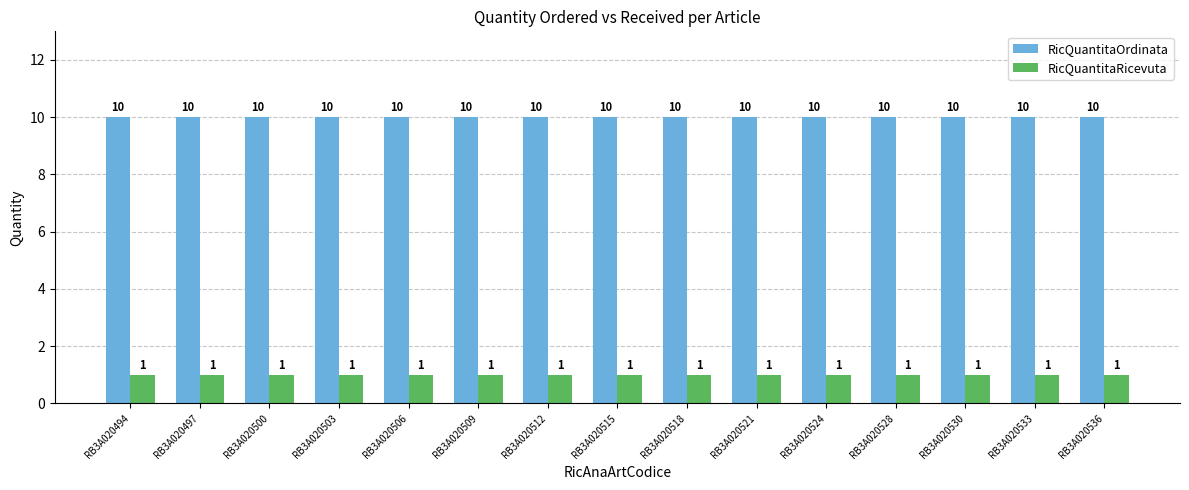

What is the average value of the RicQuantitaOrdinata series?

10